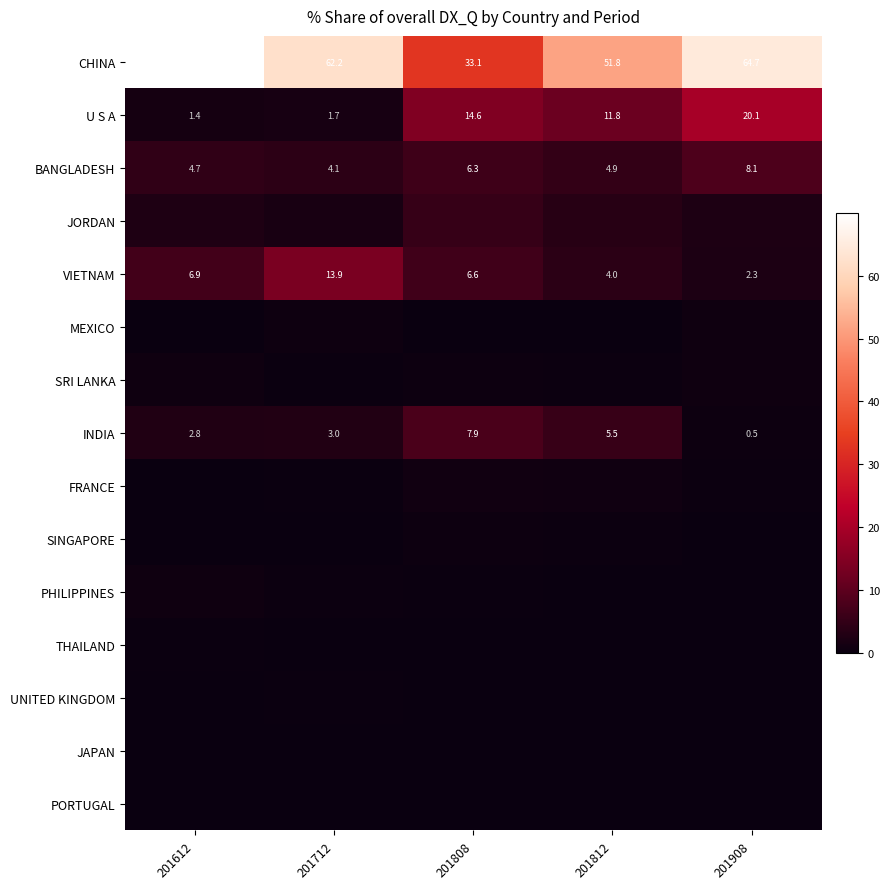

At which category is the sum across all series the highest?

201908